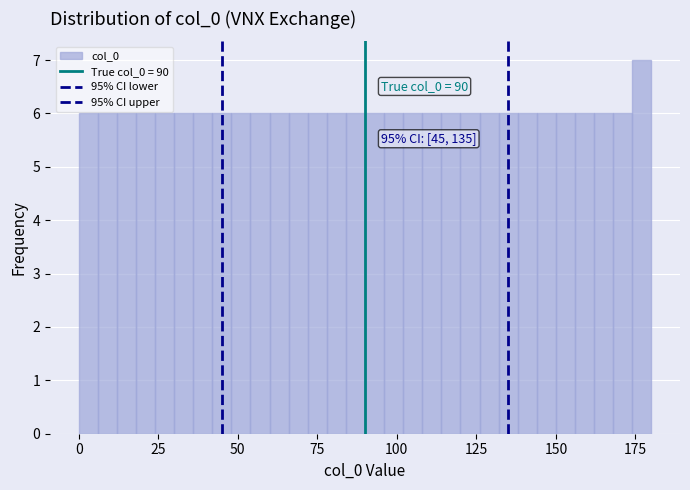

Read against the x-axis, roughly where is the centre of the tallest bar?

175